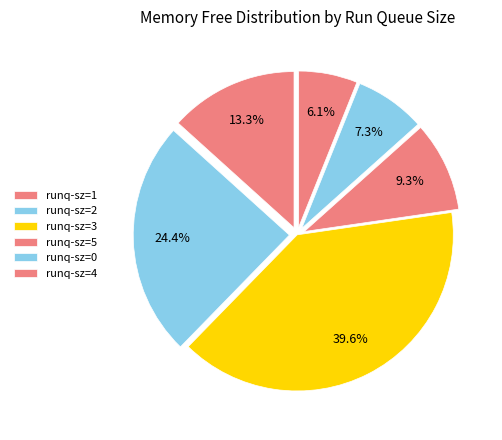

How many slices are in this pie chart?

6